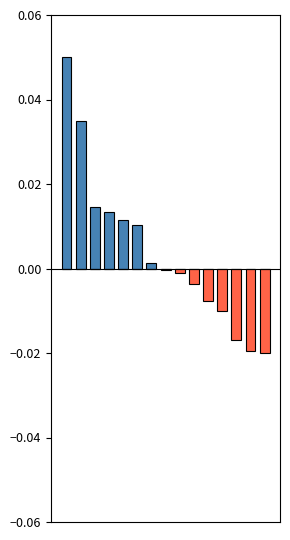

Which category has the lowest value in the positive series?

7